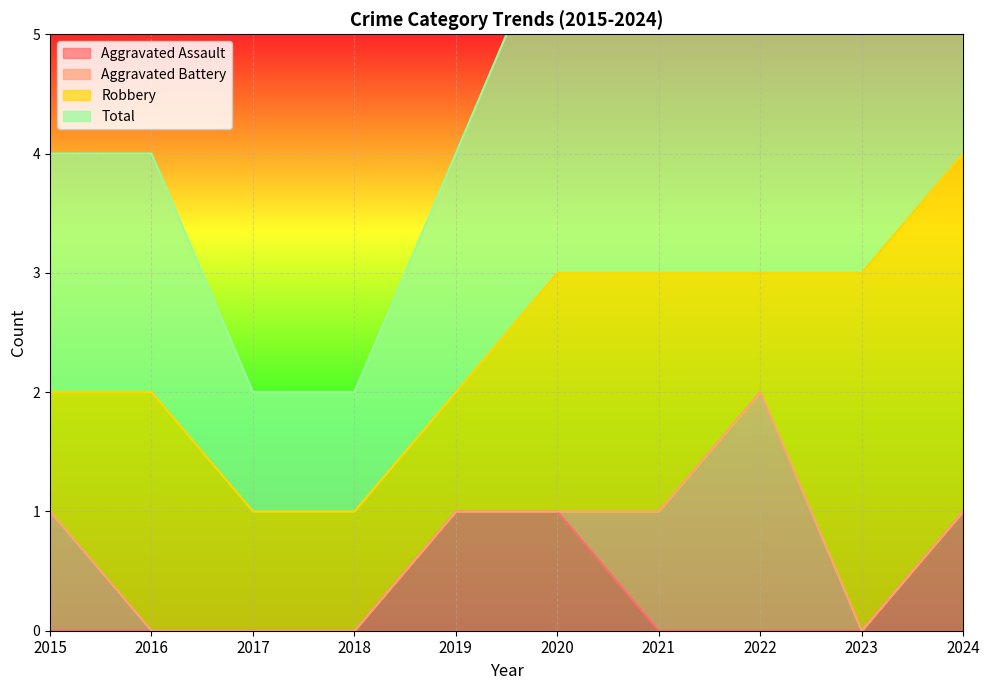

The Aggravated Assault series shows 1 at 2020. True or false?

True